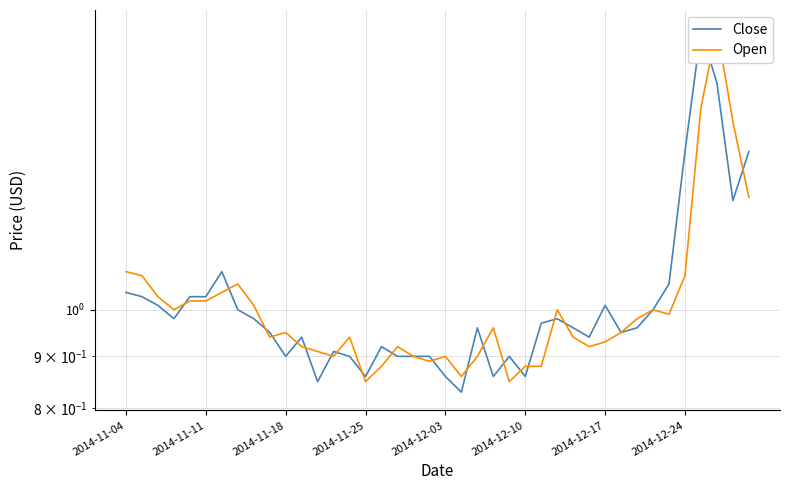

How many distinct data groups are displayed?

2